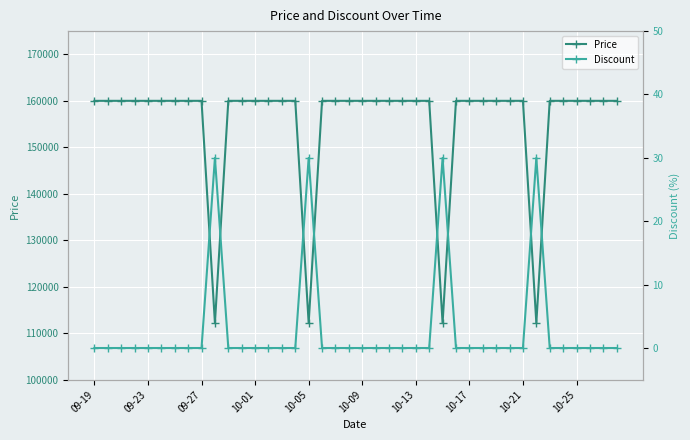

What is the sum of all Discount values?

120